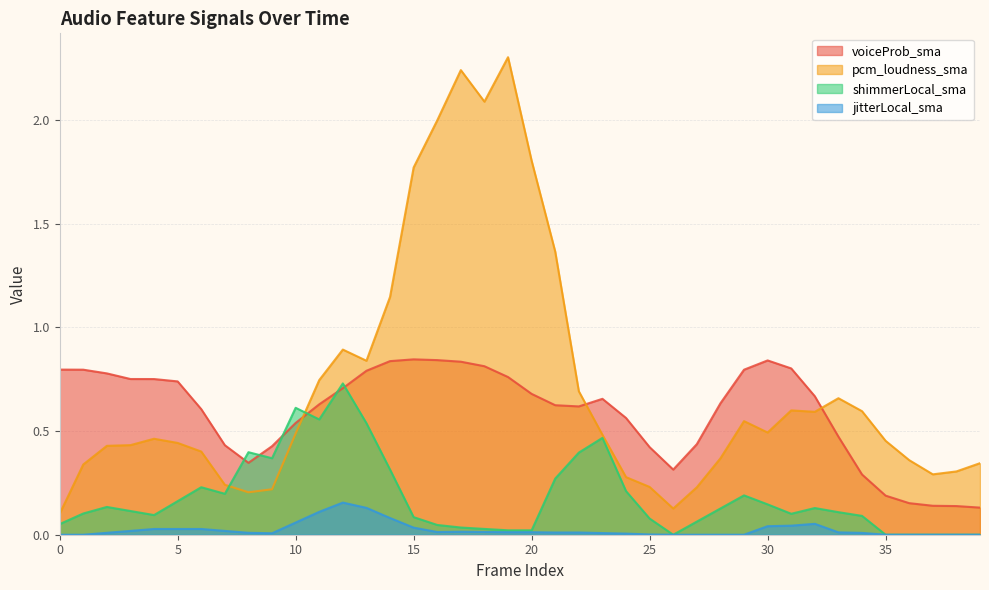

True or false: jitterLocal_sma and pcm_loudness_sma cross at least once.

False